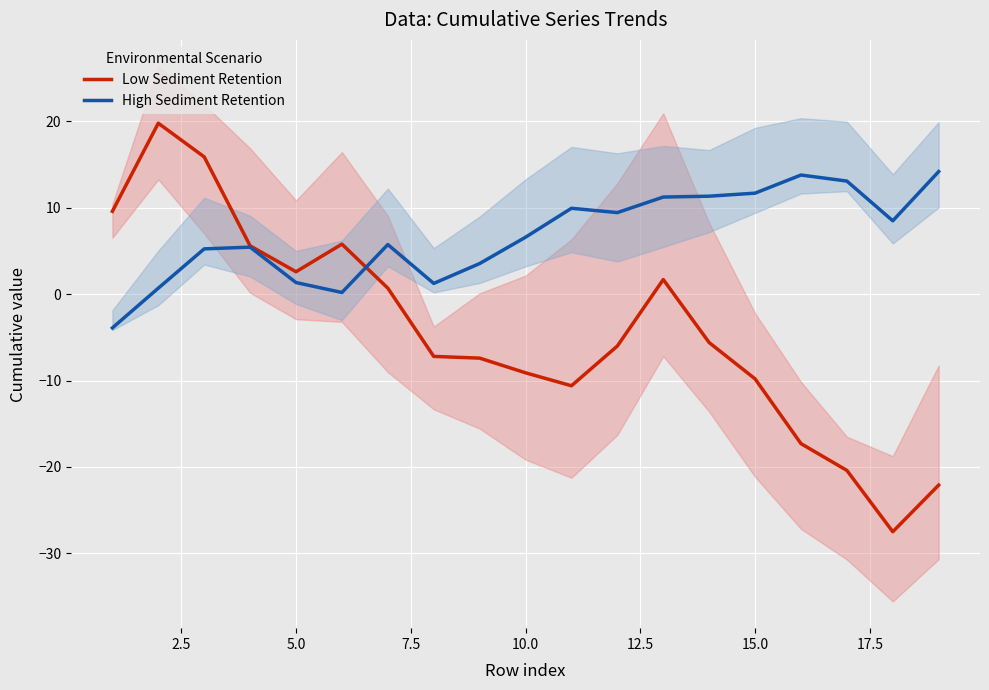

How many values in Low Sediment Retention are below zero?

11